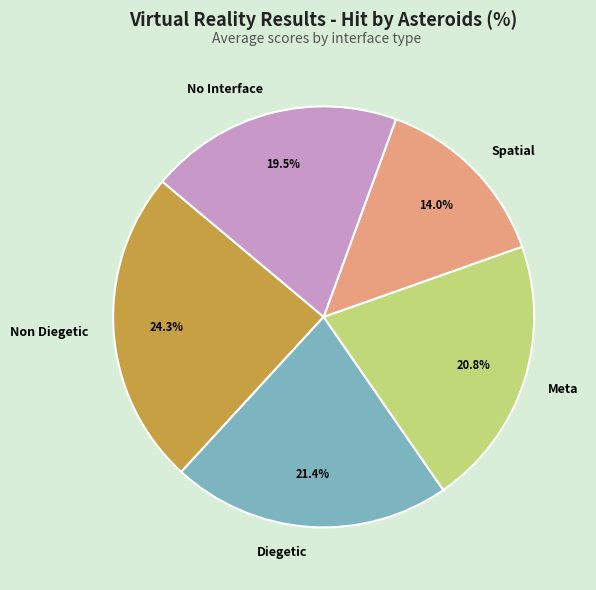

Is there a majority slice in this chart?

No